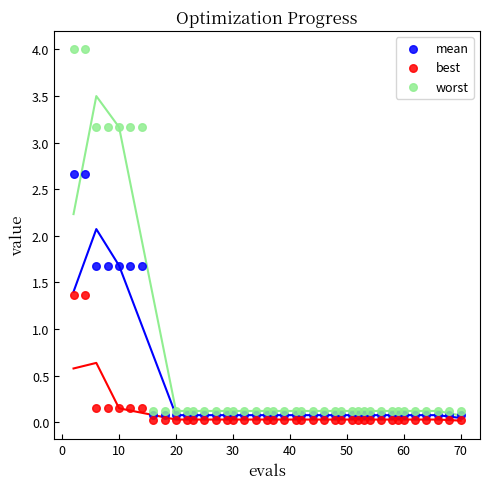

Across all data points, what is the range of X values (max minus min)?

68.0